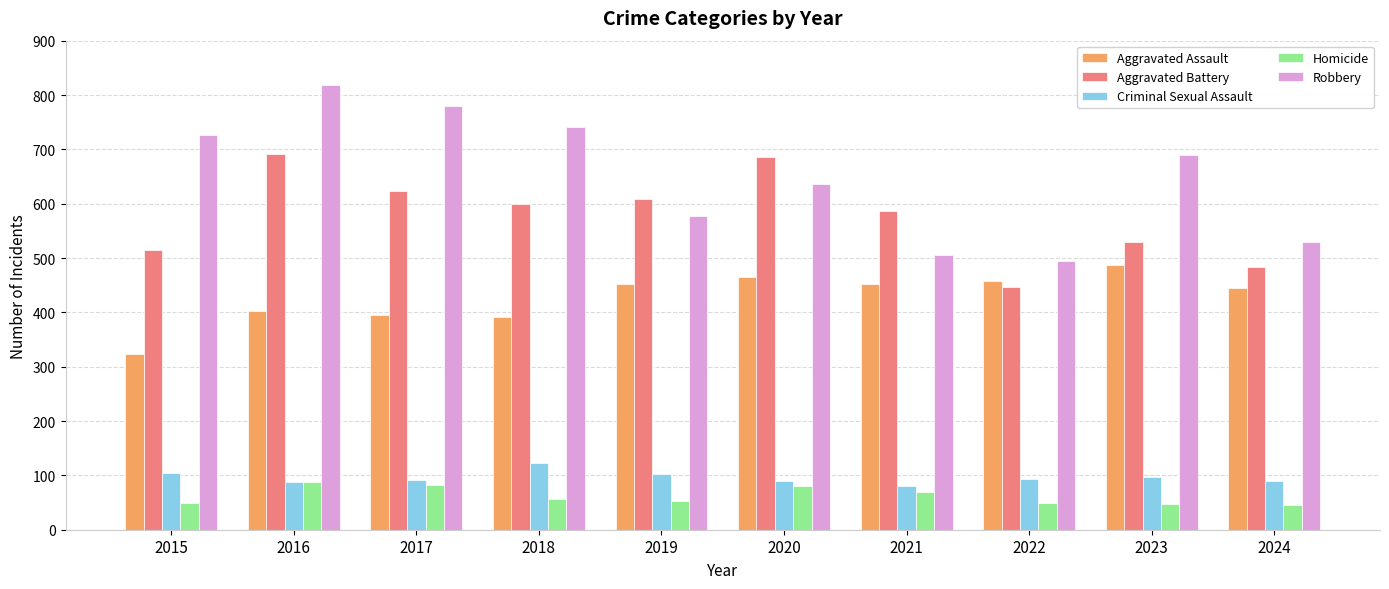

Which series has the largest total across all categories?

Robbery